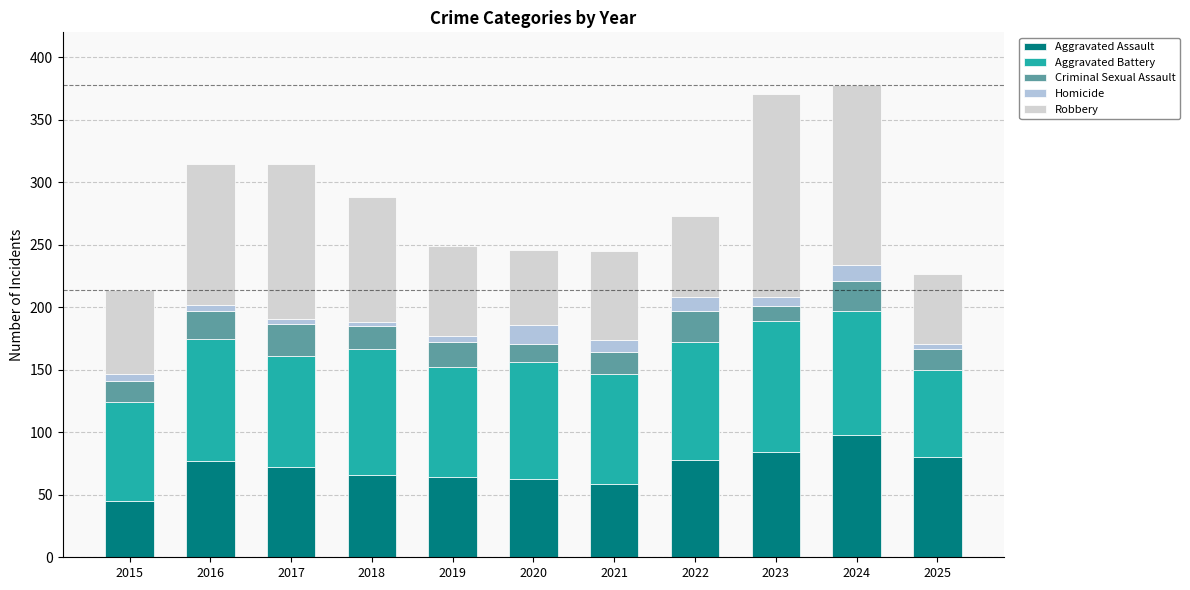

How many bars are there in total?

11